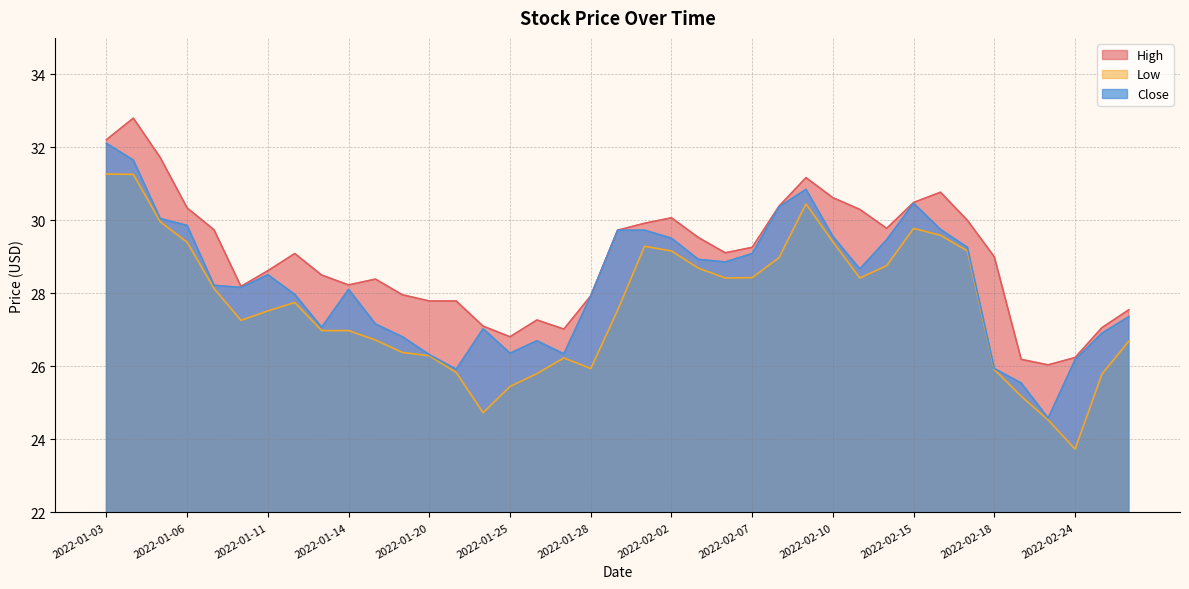

At 2022-02-24, list the series in order from smallest to largest.

Low, Close, High